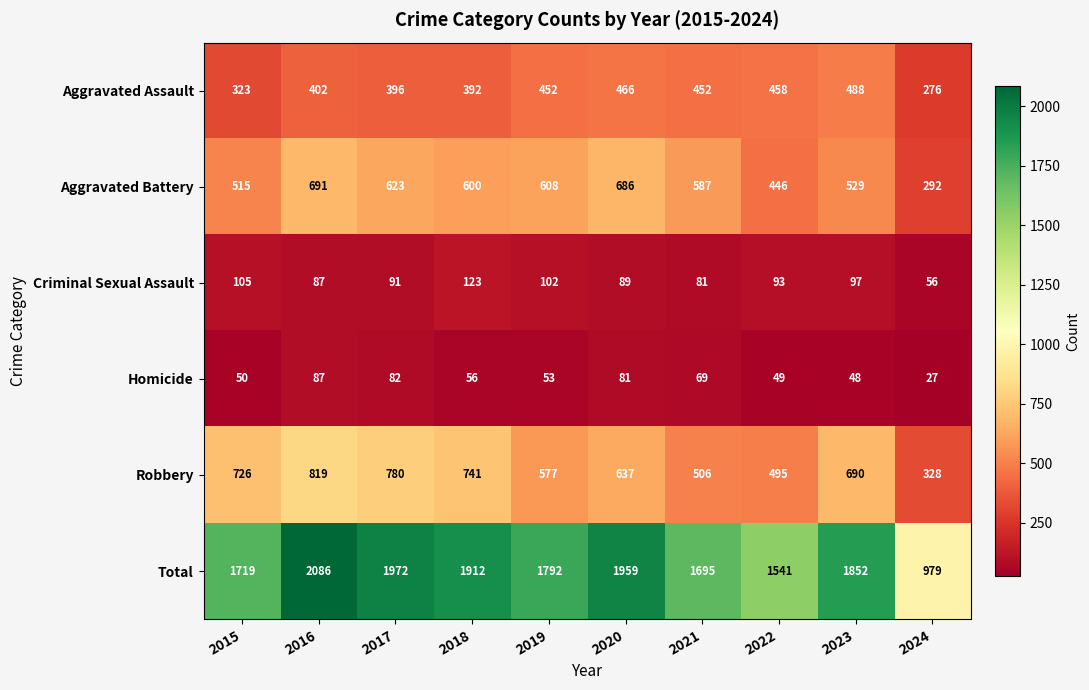

Count the number of data series in this chart.

6